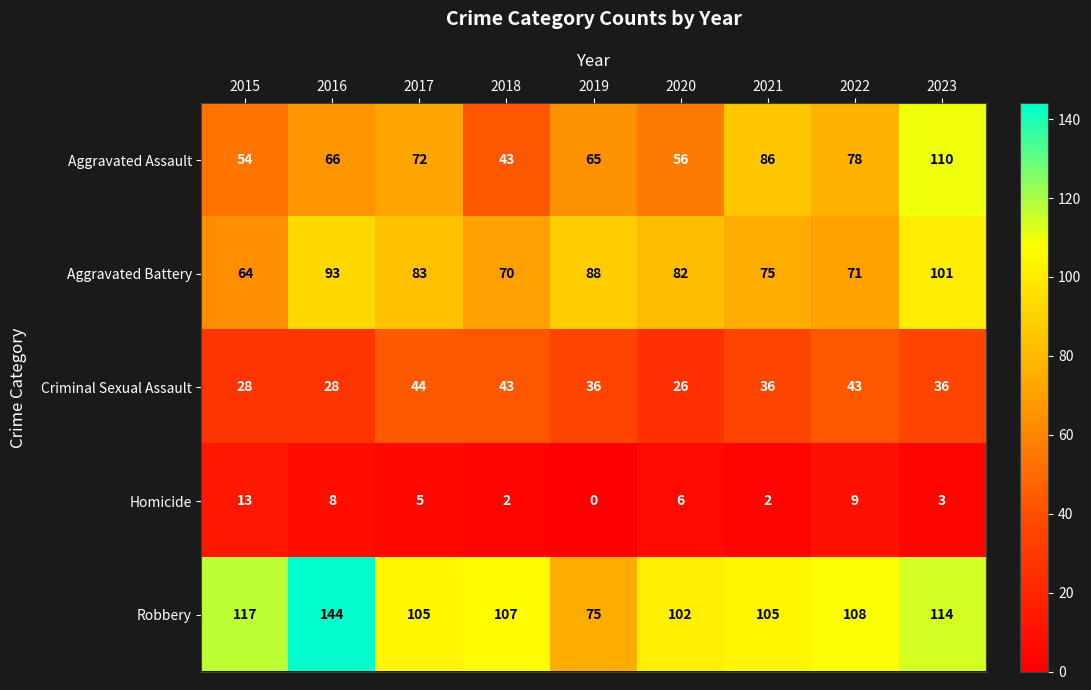

At which category does the chart reach its minimum across all series?

2019